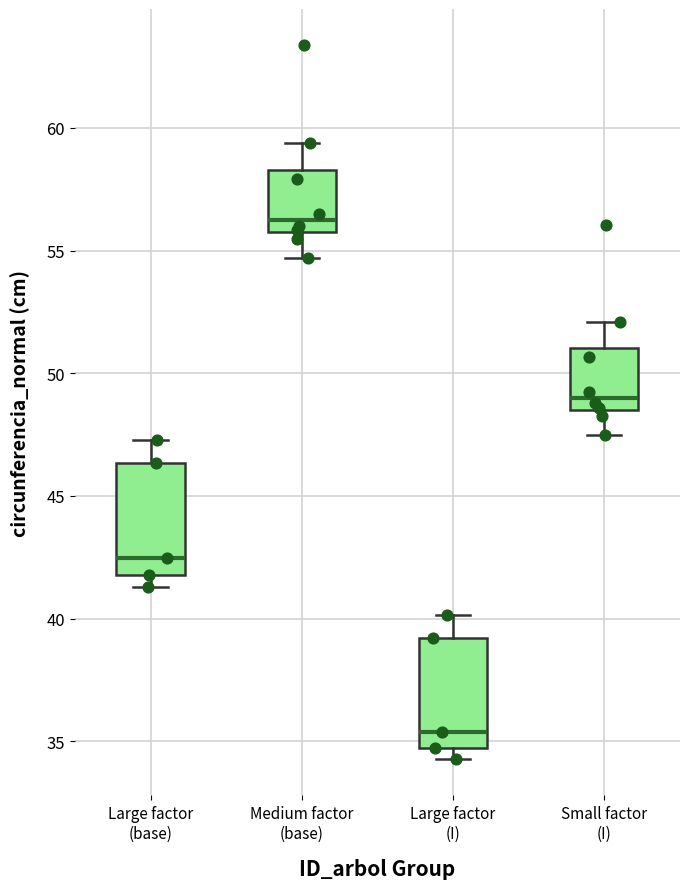

Which box has the highest median line?

Medium factor (base)